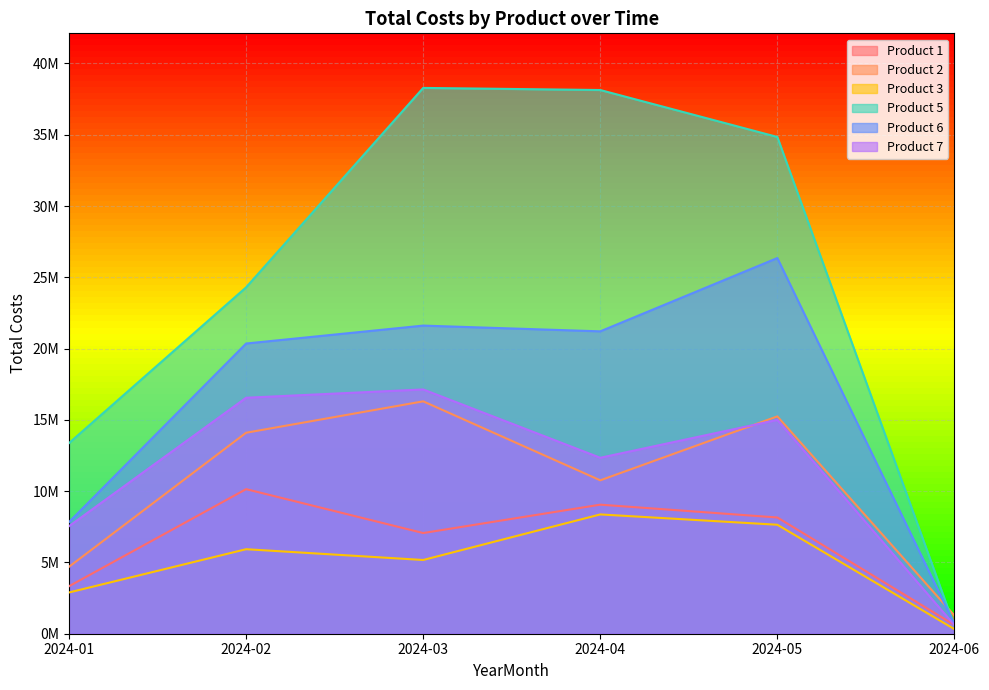

In Product 3, how many points are lower than both neighbors (excluding endpoints)?

1